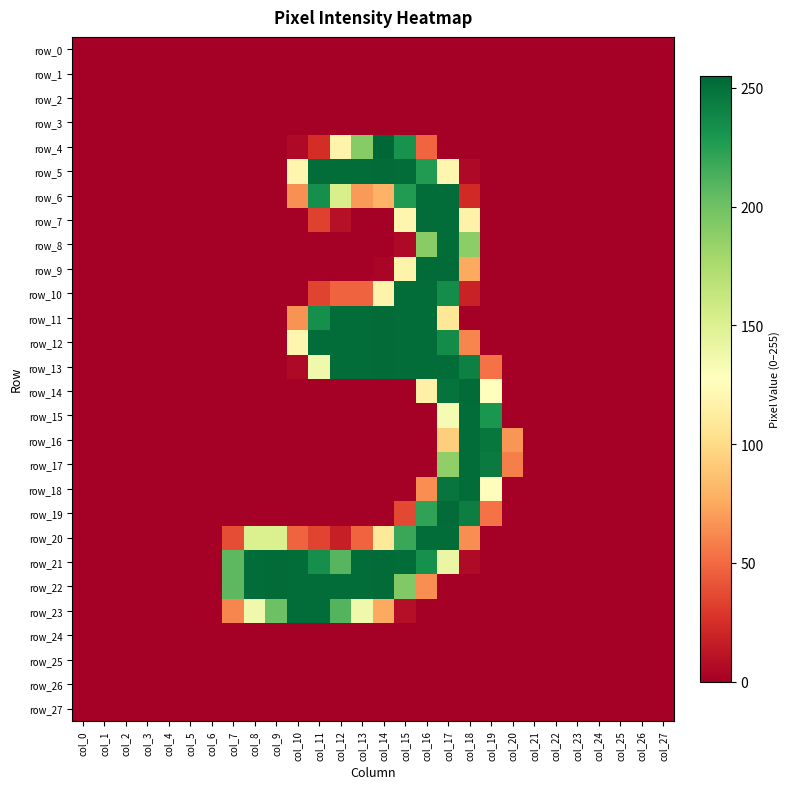

What is the sum of all row_19 values?

807